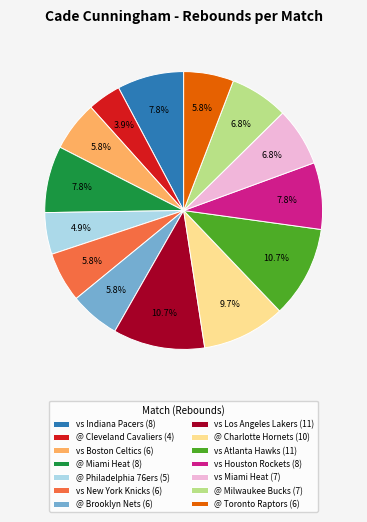

The vs Boston Celtics slice represents 1% of the pie. True or false?

False